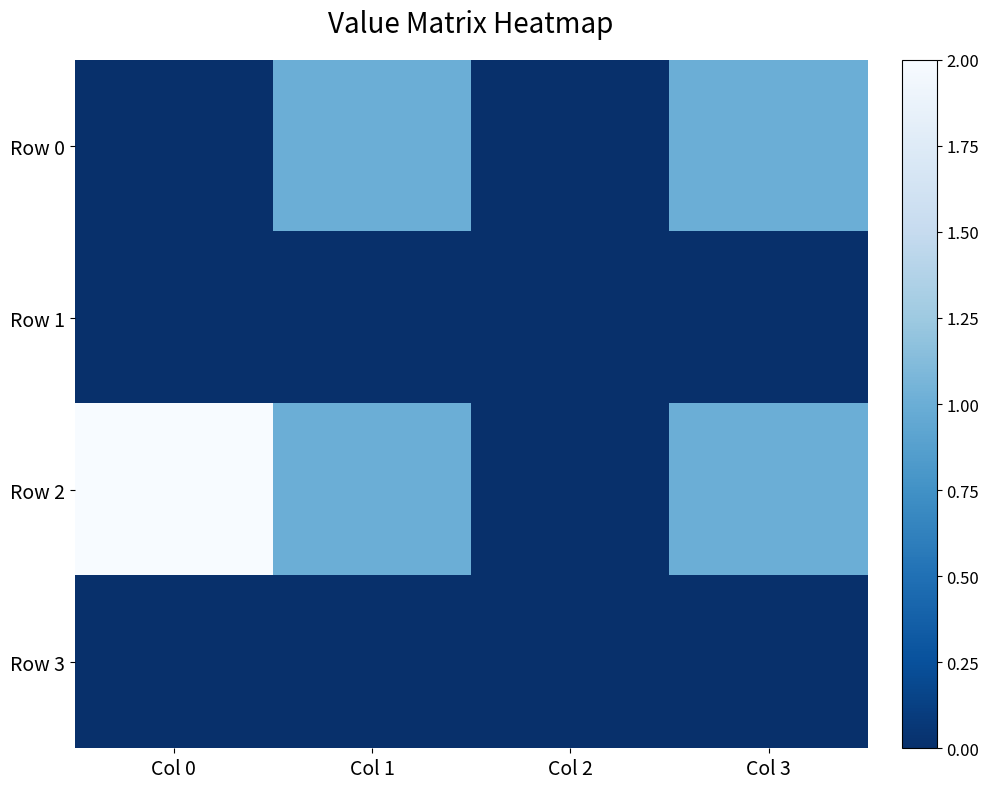

At Col 2, list the series in order from largest to smallest.

Row 0, Row 1, Row 2, Row 3